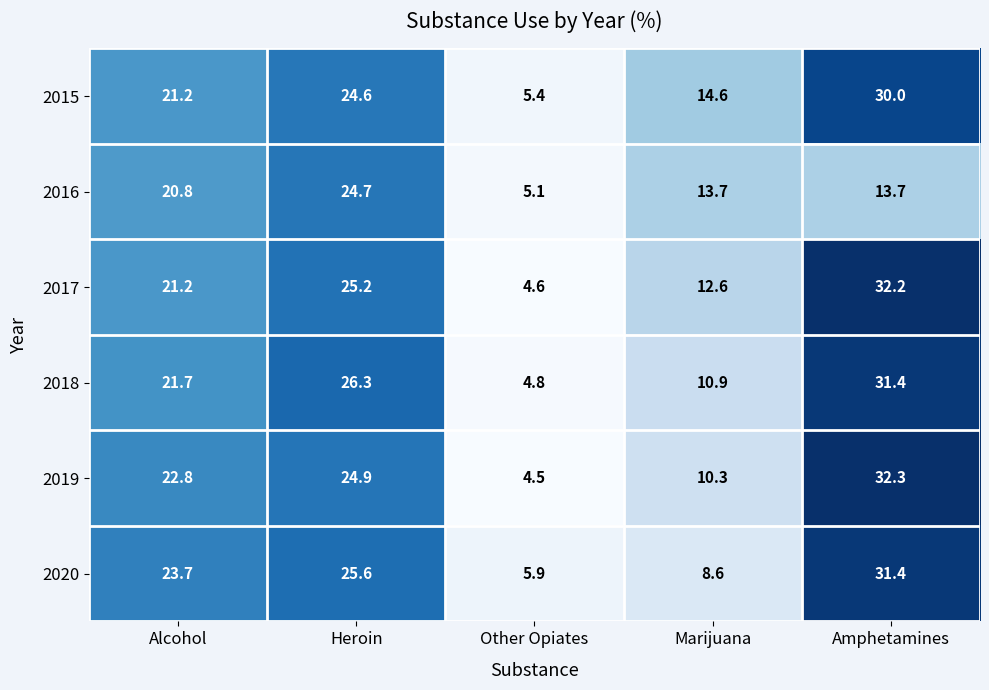

Reading left to right, transcribe all the data shown in this chart.

2015: Alcohol=21.2	Heroin=24.6	Other Opiates=5.4	Marijuana=14.6	Amphetamines=30.0
2016: Alcohol=20.8	Heroin=24.7	Other Opiates=5.1	Marijuana=13.7	Amphetamines=13.7
2017: Alcohol=21.2	Heroin=25.2	Other Opiates=4.6	Marijuana=12.6	Amphetamines=32.2
2018: Alcohol=21.7	Heroin=26.3	Other Opiates=4.8	Marijuana=10.9	Amphetamines=31.4
2019: Alcohol=22.8	Heroin=24.9	Other Opiates=4.5	Marijuana=10.3	Amphetamines=32.3
2020: Alcohol=23.7	Heroin=25.6	Other Opiates=5.9	Marijuana=8.6	Amphetamines=31.4